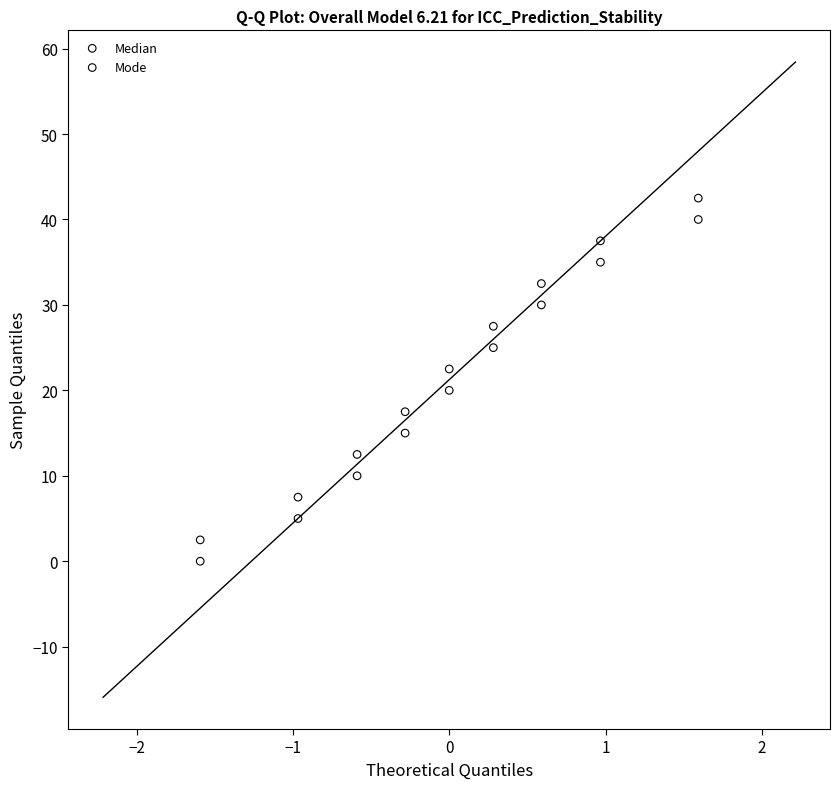

Across all data points, what is the range of Y values (max minus min)?

42.5